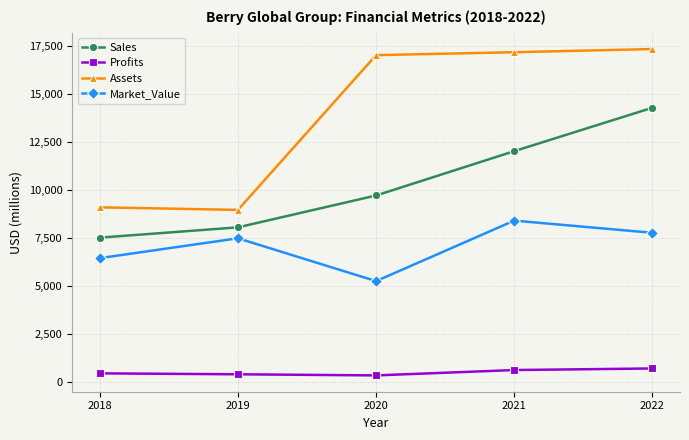

At which label is Market_Value closest to 6841?

2018